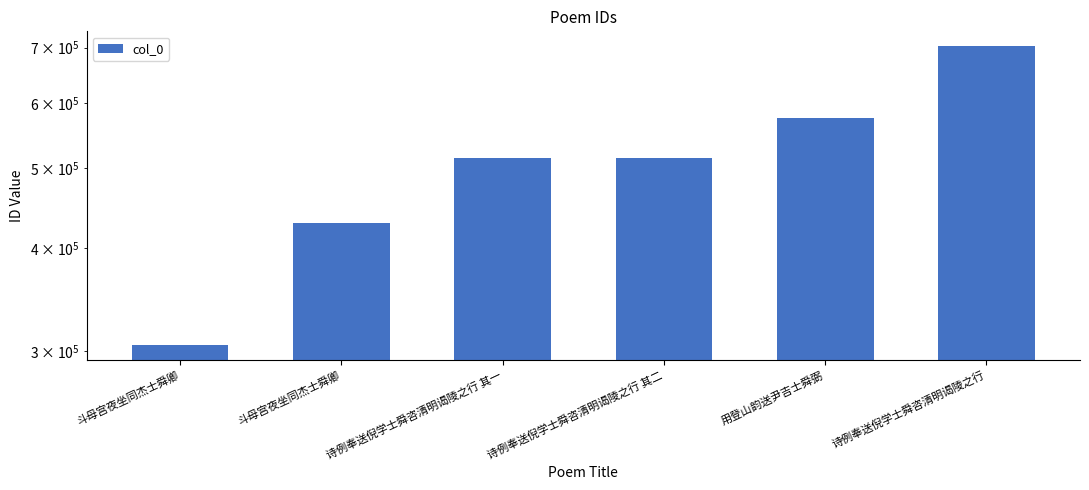

What is the difference between the second highest and minimum values?

269191